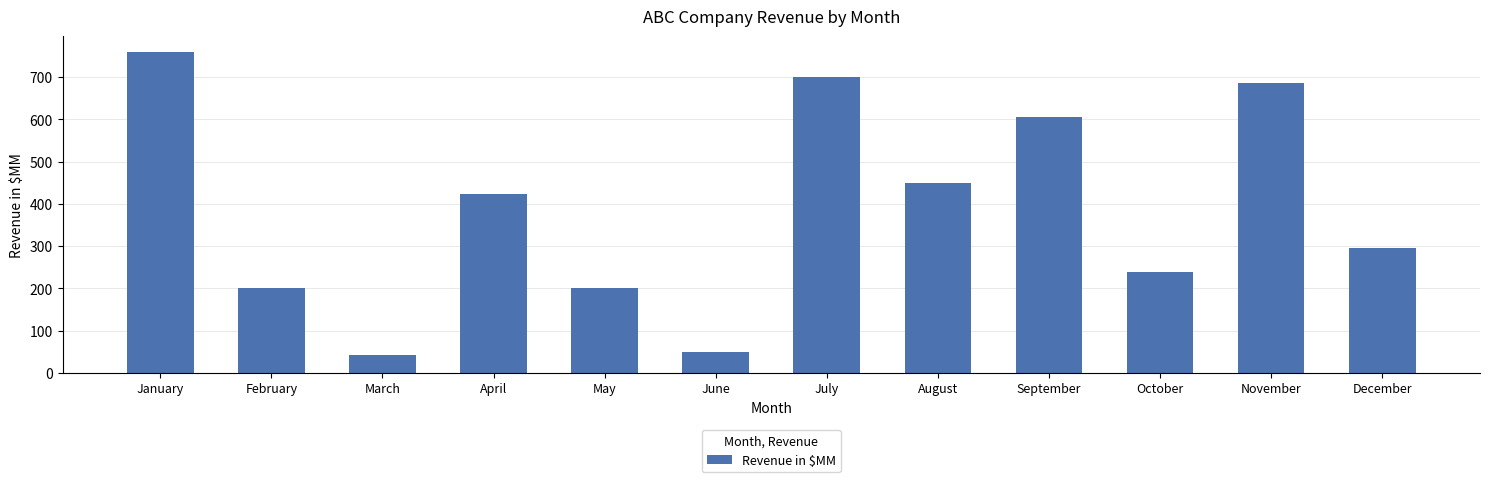

The value at August is 211. True or false?

False